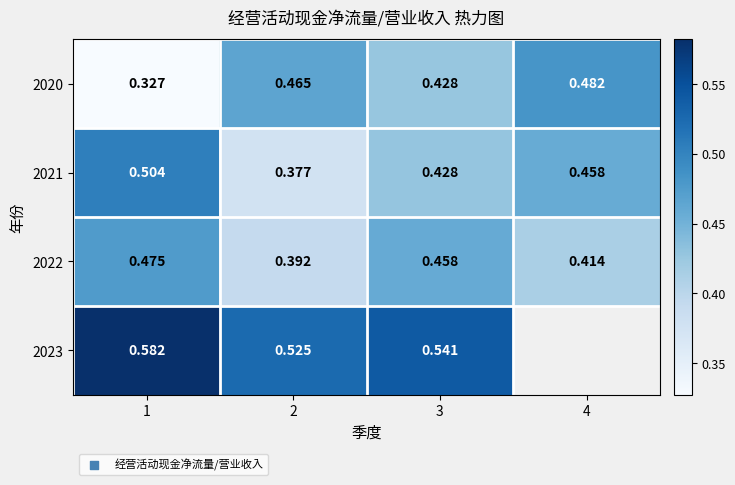

Is the value of 2021 at 2 greater than the value of 2023 at 2?

No